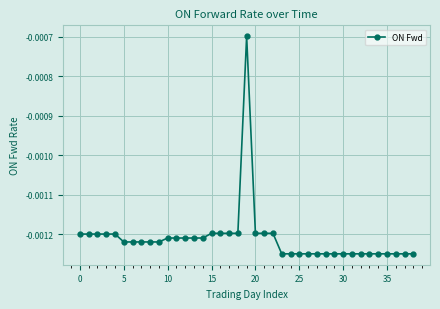

True or false: the data has more than 1 interior local peaks.

True